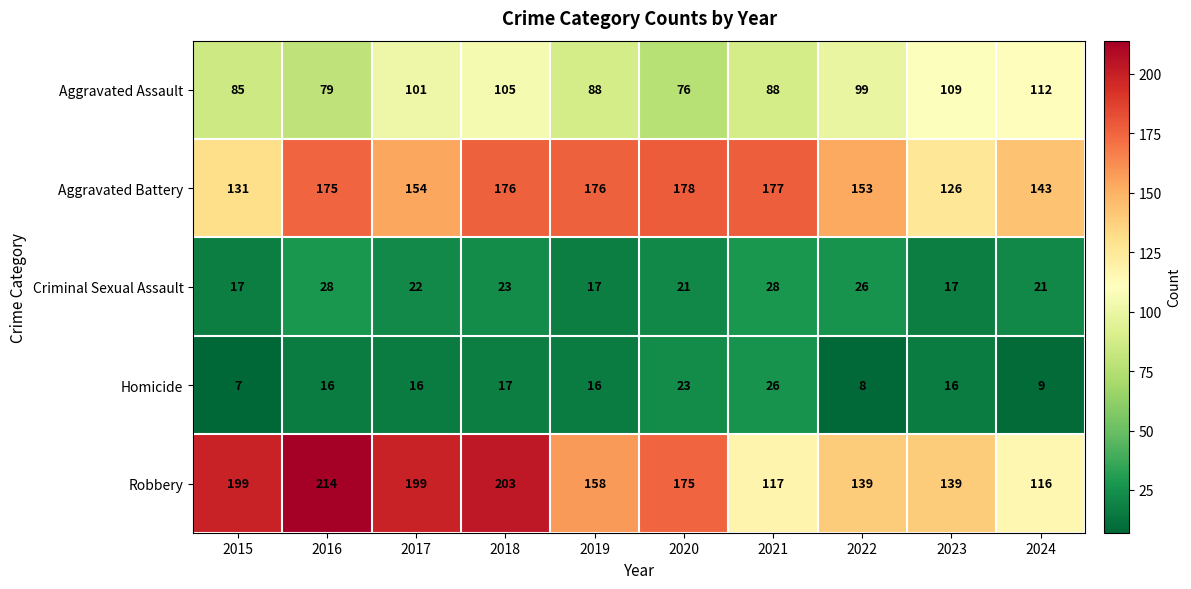

What is the average value of the Aggravated Battery series?

159